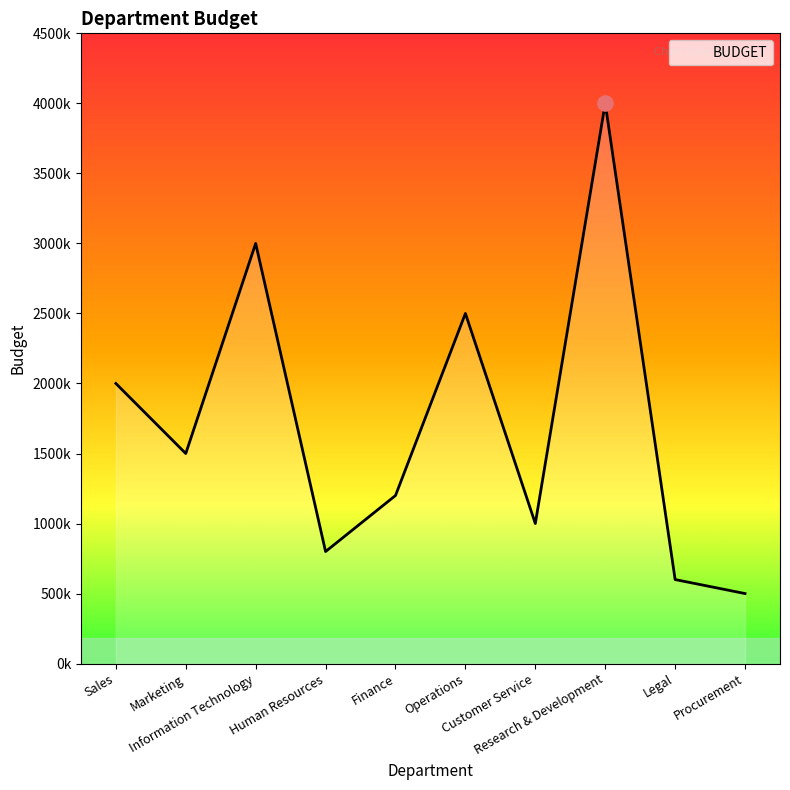

Which has a higher value, Operations or Legal?

Operations